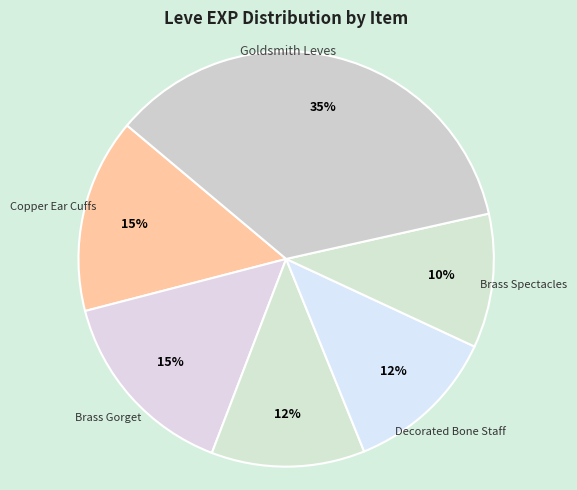

How many slices are in this pie chart?

6